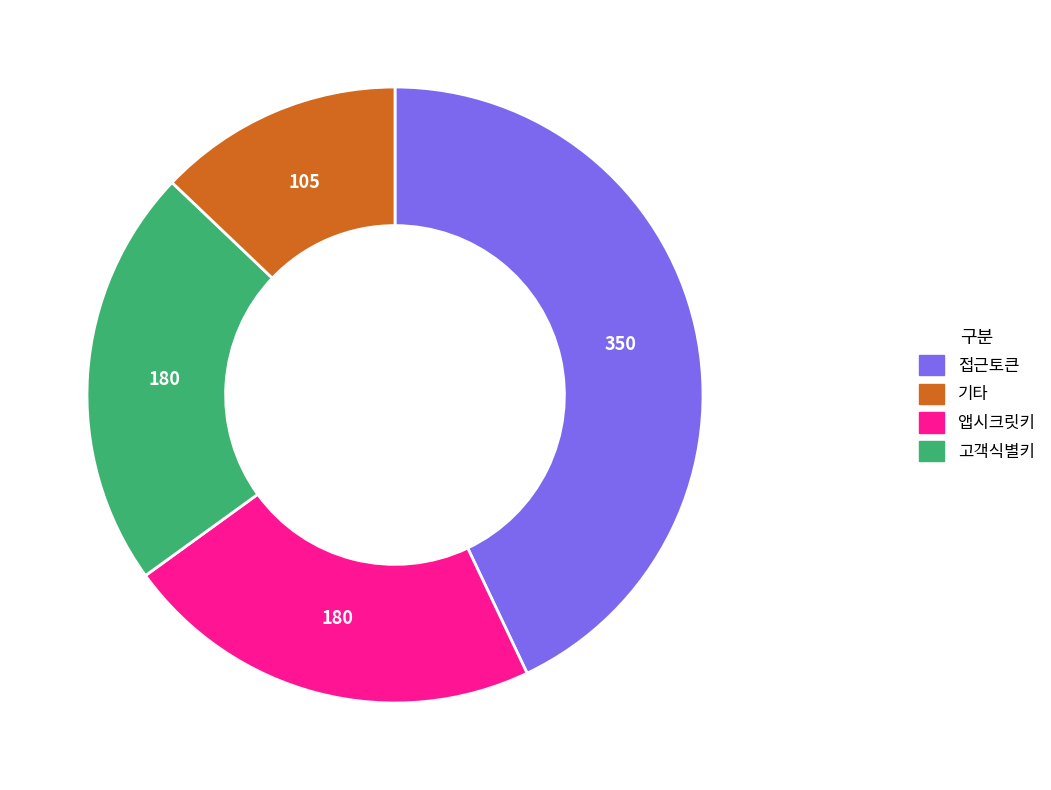

Is there a majority slice in this chart?

No